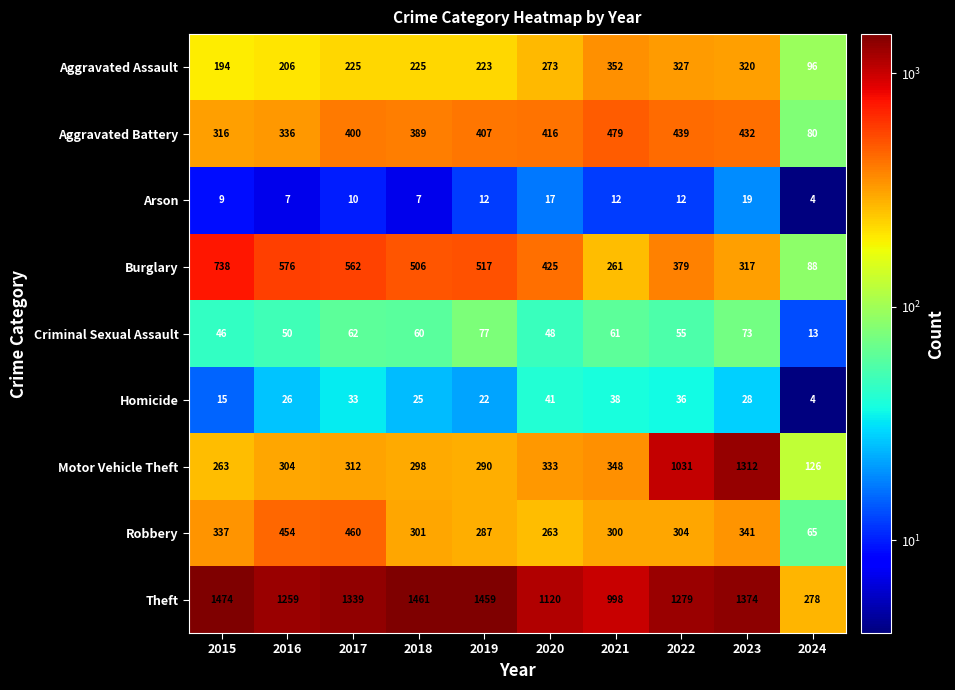

At how many categories does at least one series exceed 268?

10